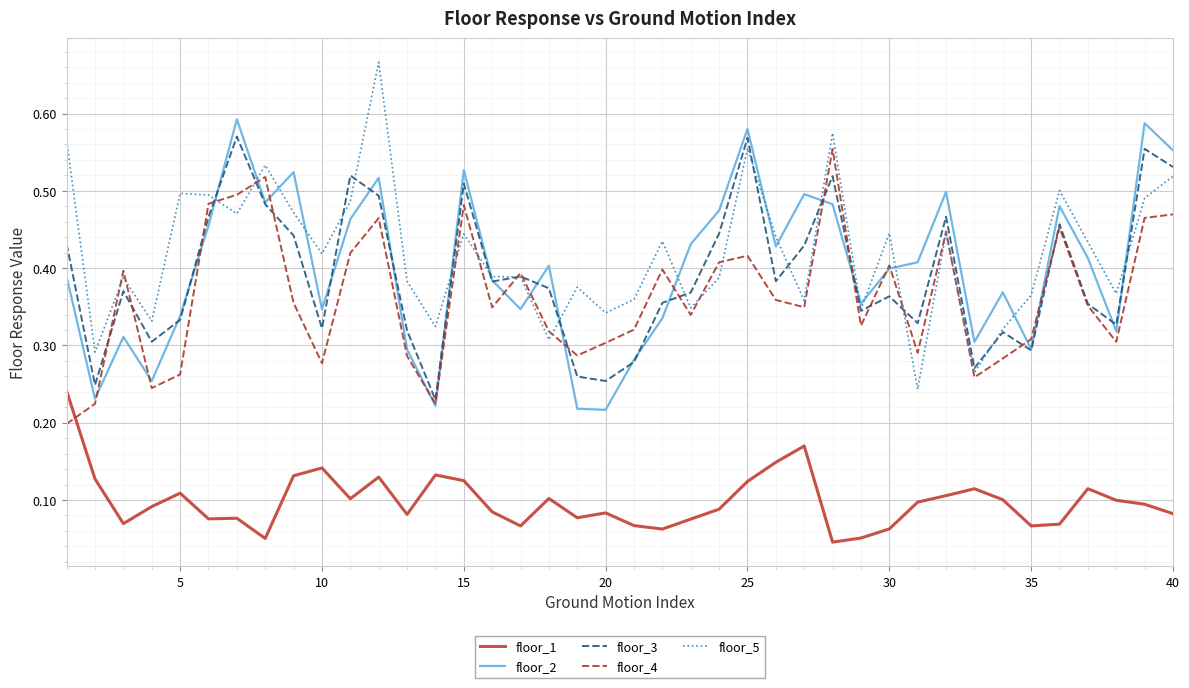

True or false: floor_1 and floor_5 cross at least once.

False